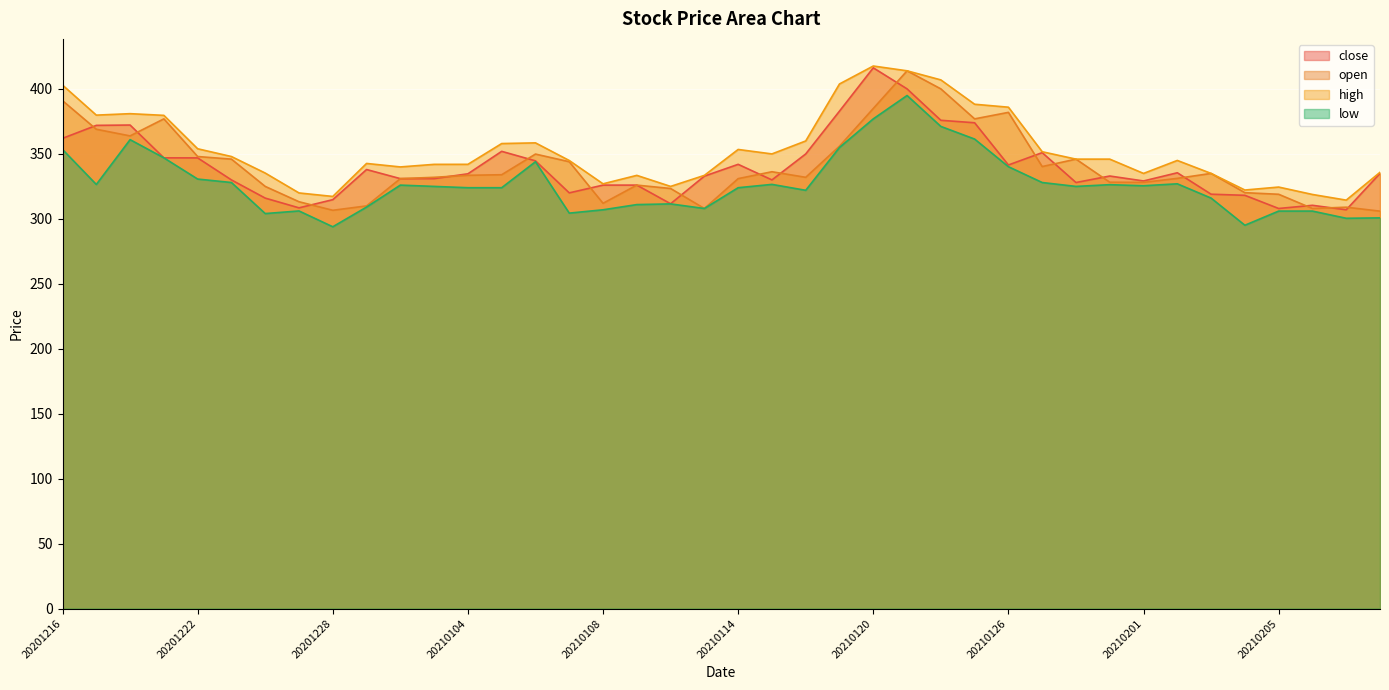

What is the value of the high point at the 13th from the left?

342.0